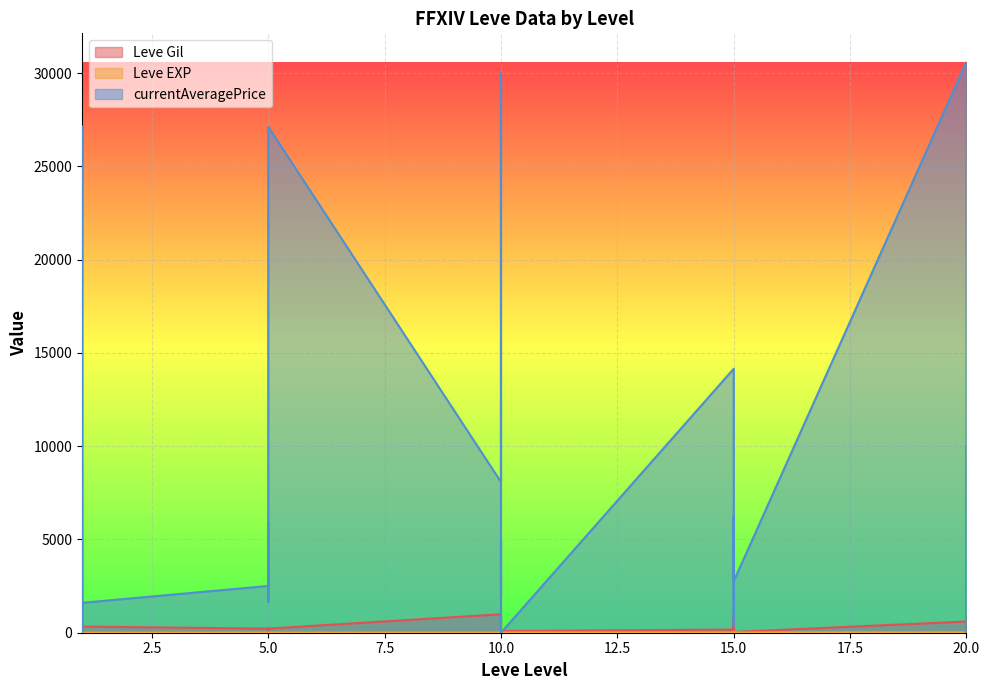

List the series in order of their peak value, lowest first.

Leve EXP, Leve Gil, currentAveragePrice